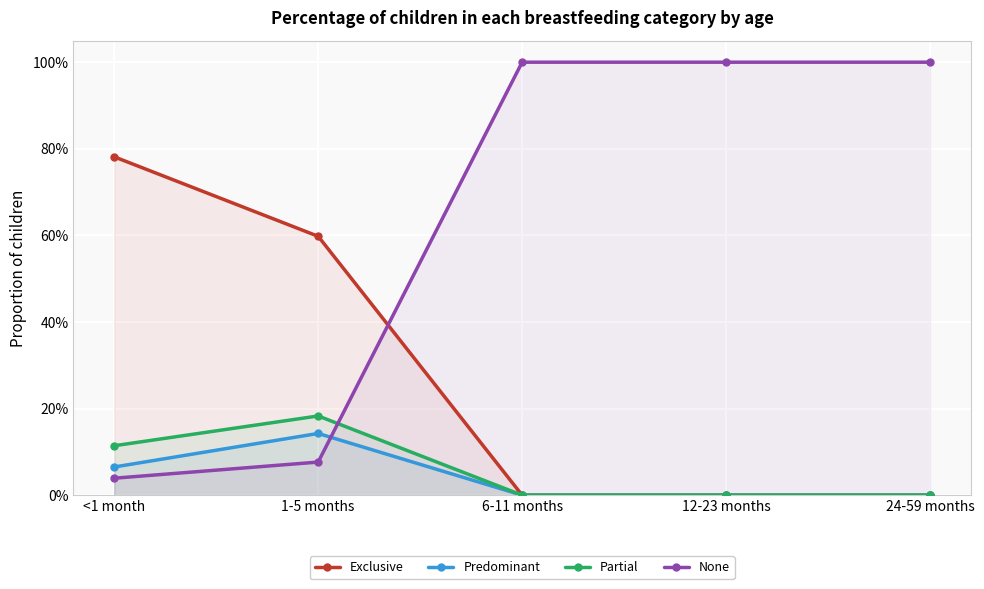

How many lines are shown in the chart?

4